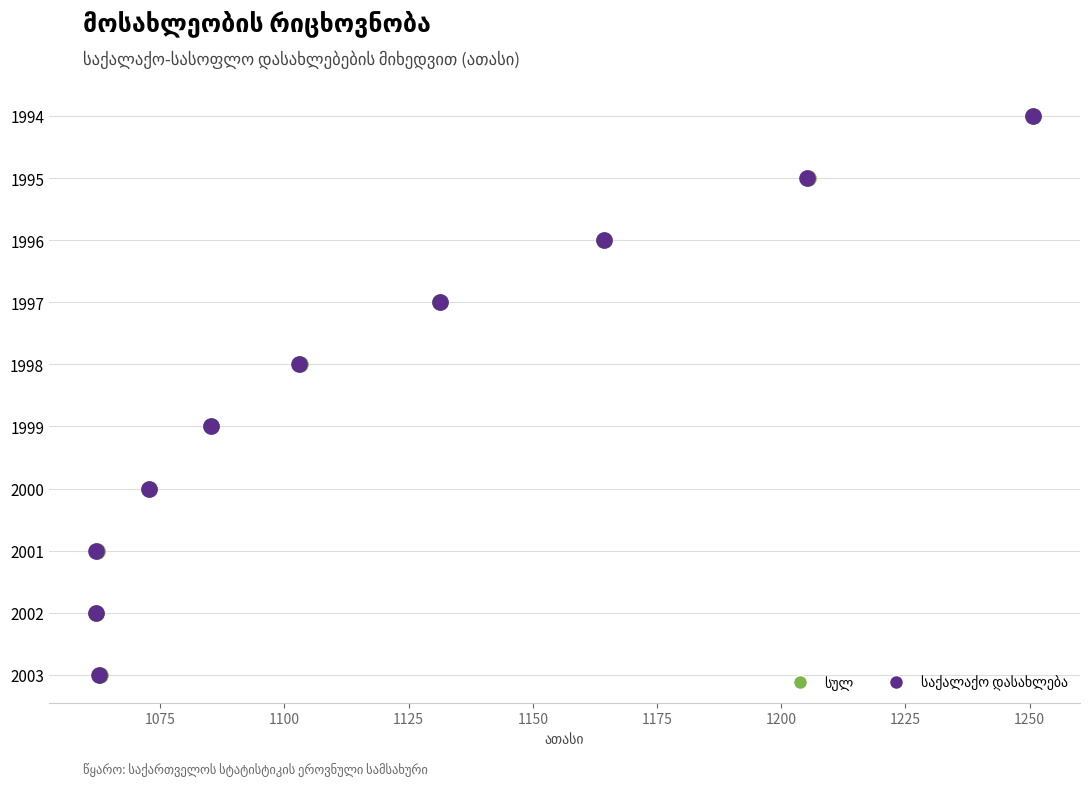

Which series has the widest spread of Y values?

სულ